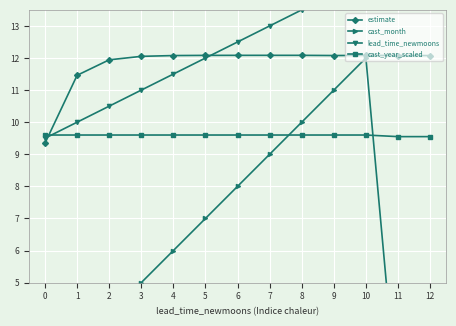

Where do cast_year_scaled and estimate first cross each other?

0 and 1